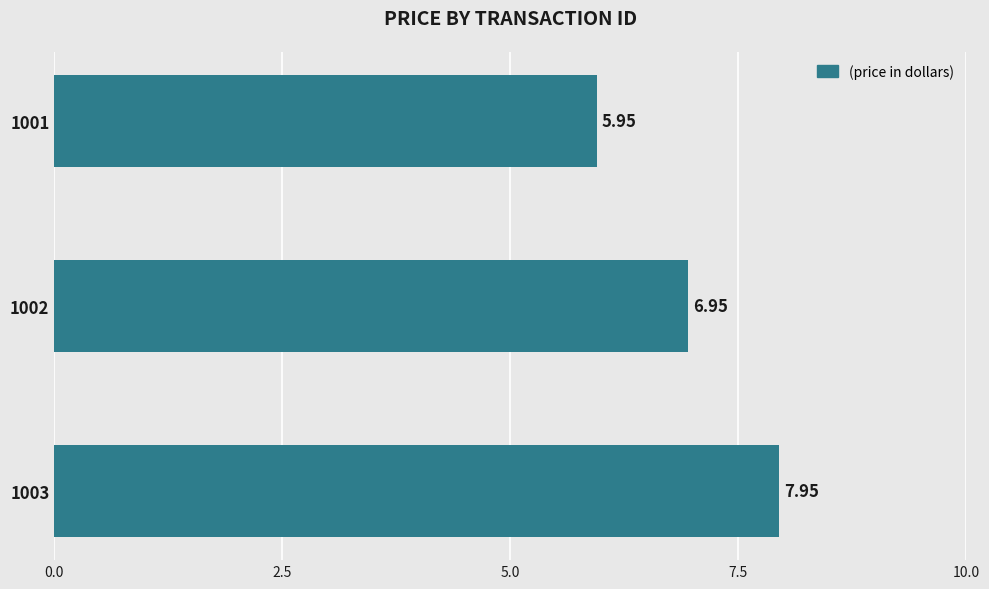

How many data points are above 6?

2